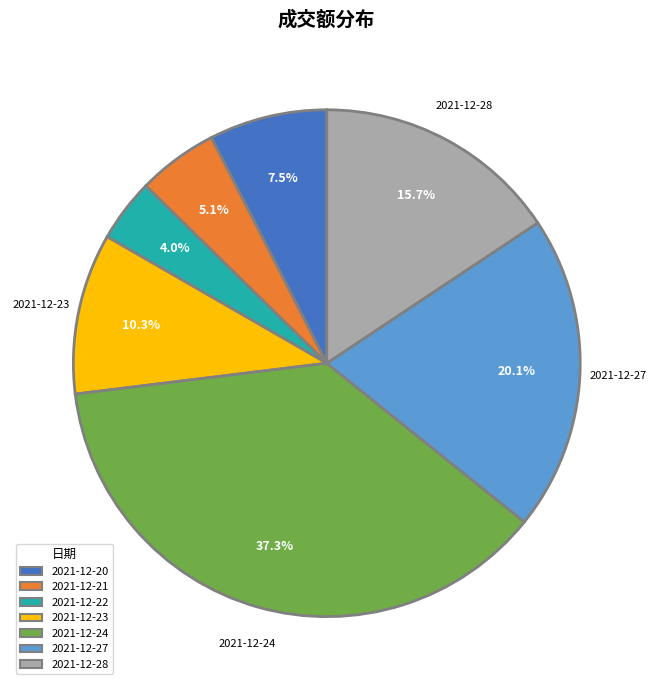

Between 2021-12-21 and 2021-12-24, which is larger?

2021-12-24